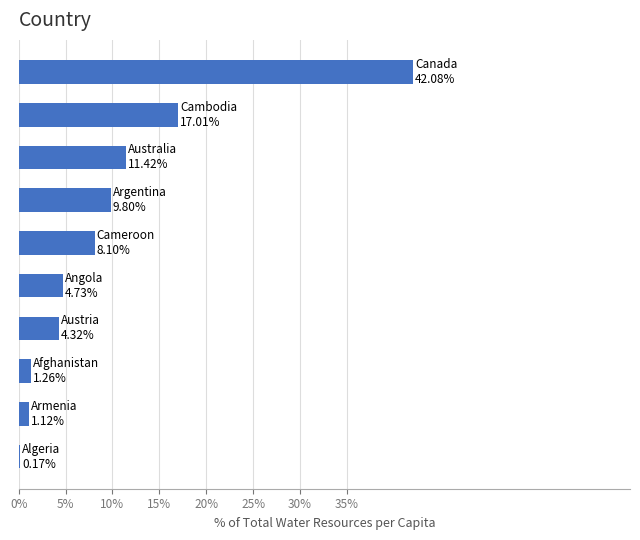

What is the maximum value shown in the chart?

42.1